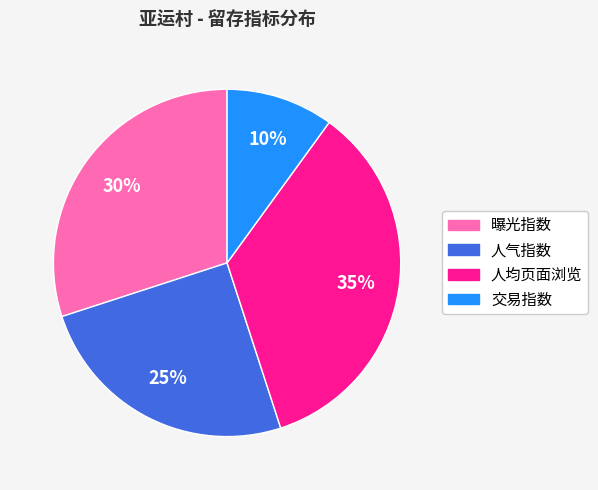

To the nearest percent, what percentage of the pie is 曝光指数?

30%